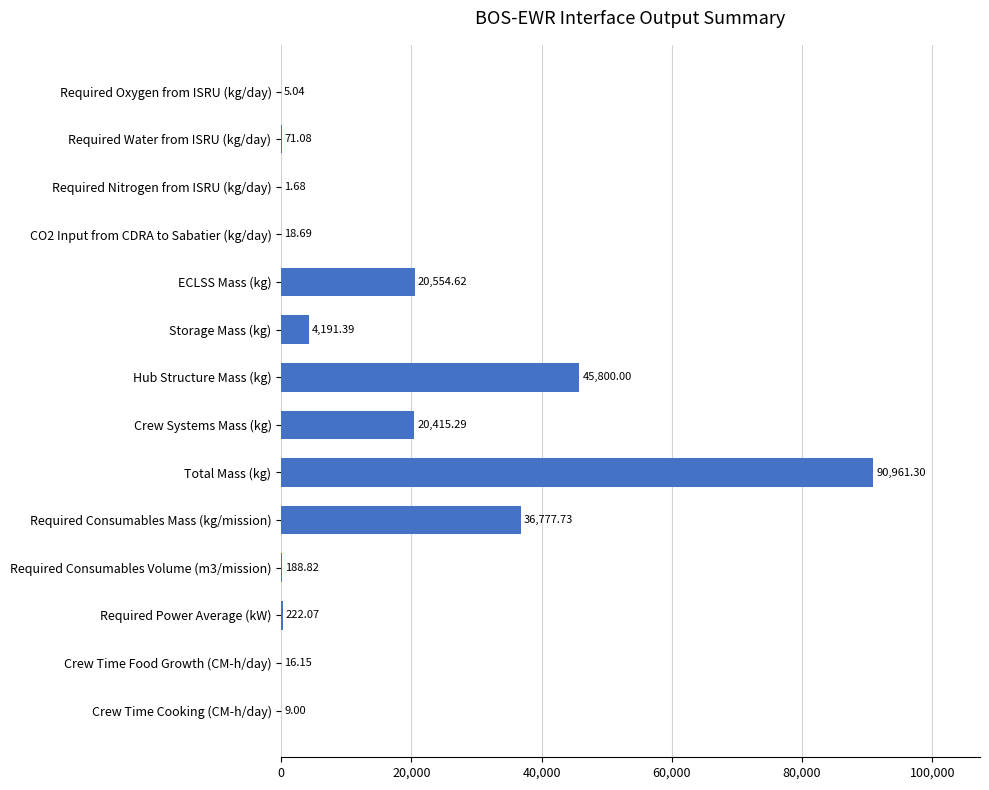

Which has a higher value, Hub Structure Mass (kg) or Required Consumables Volume (m3/mission)?

Hub Structure Mass (kg)